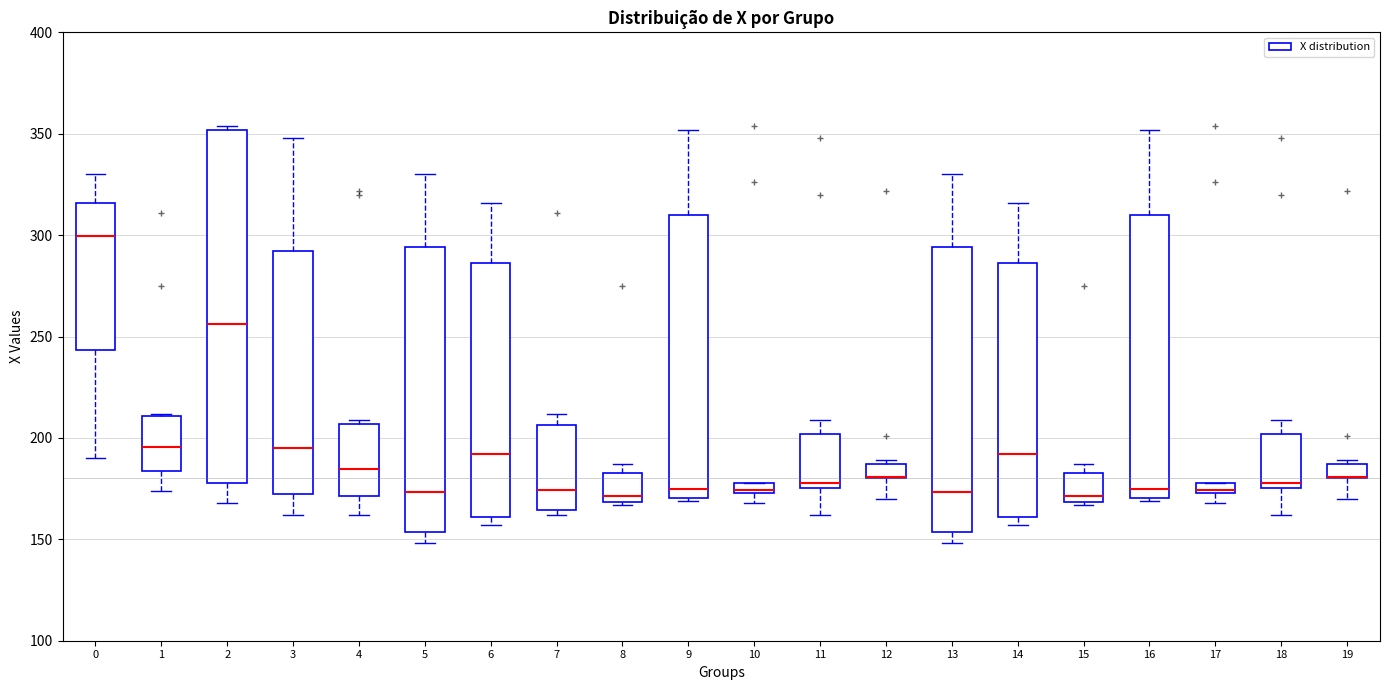

Which box is the tallest, from its lower edge to its upper edge?

2